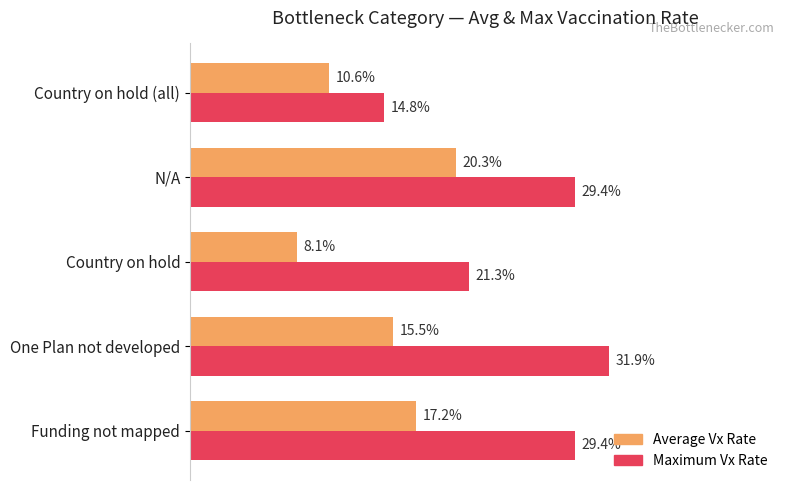

What are all the series names shown in the legend?

Average Vx Rate, Maximum Vx Rate